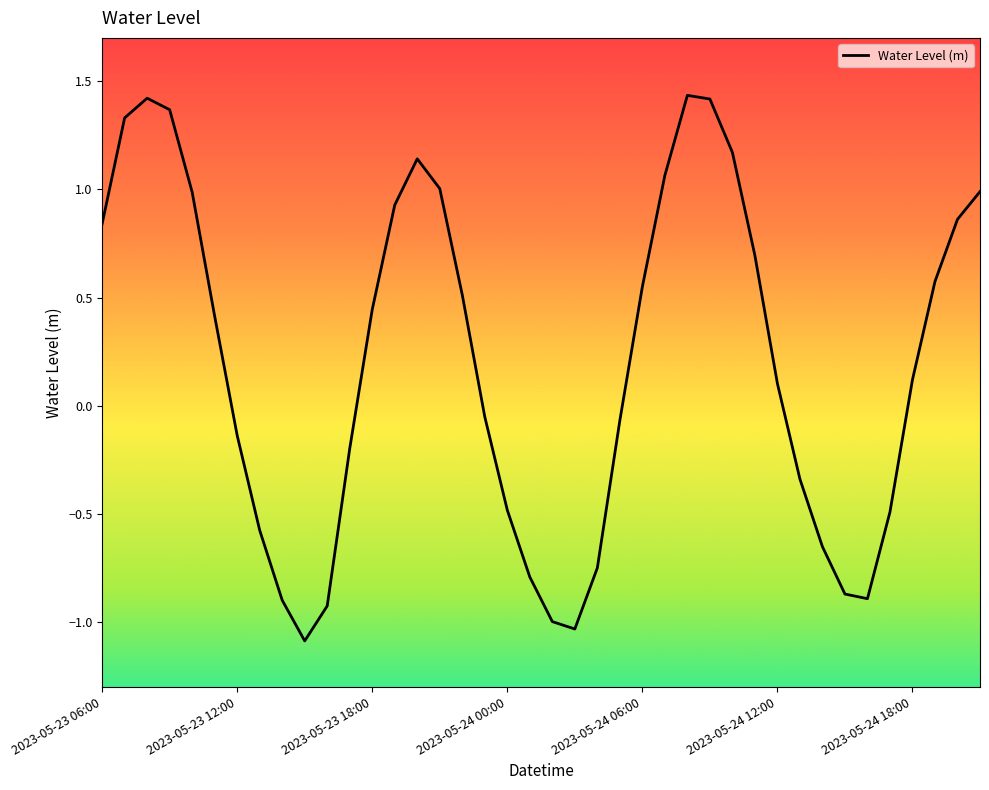

What is the smallest value displayed?

-1.1